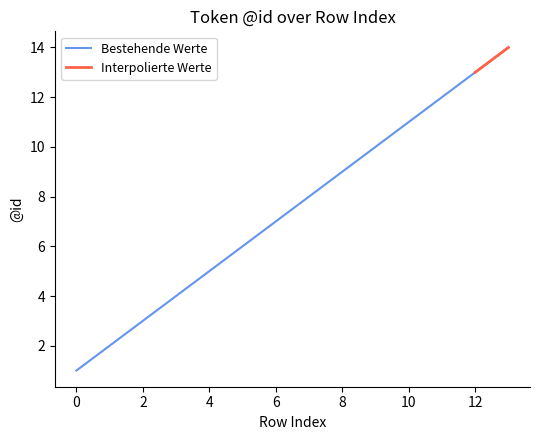

Is it true that Bestehende Werte equals 7 at 6?

True